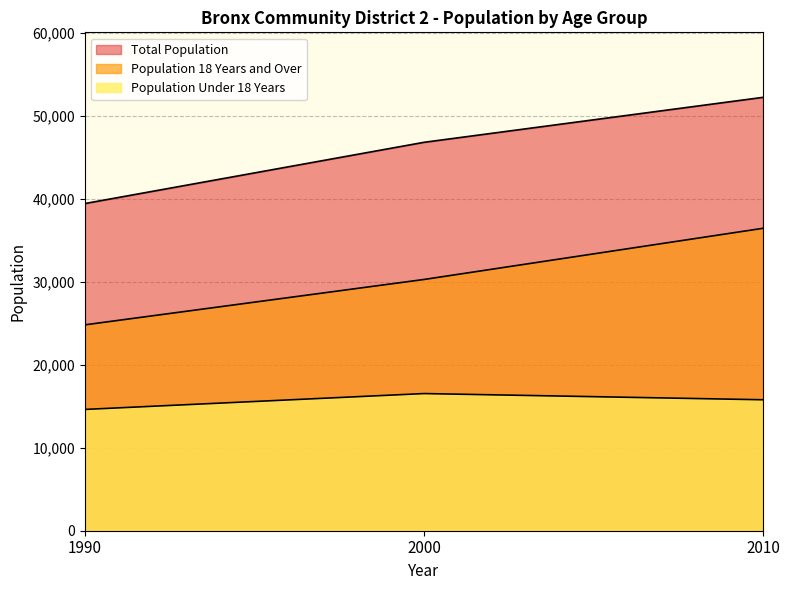

How many series are shown in this chart?

3